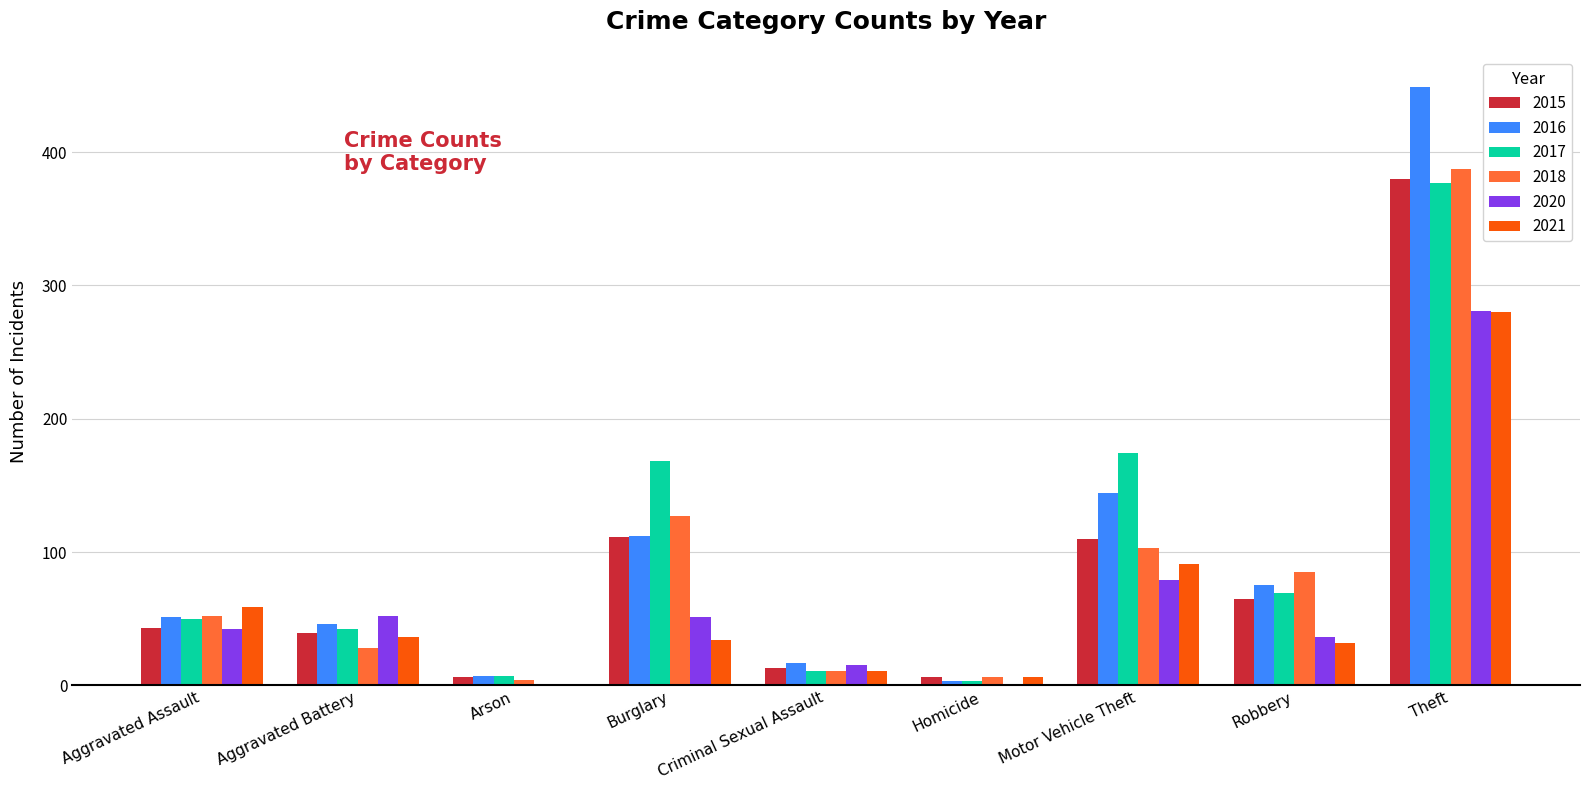

What is the sum of all 2018 values?

803